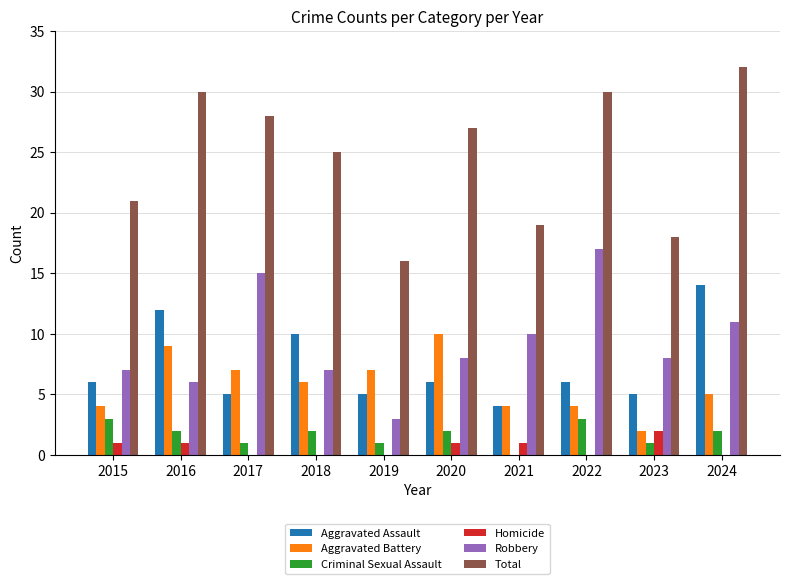

Does the chart contain stacked bars?

No